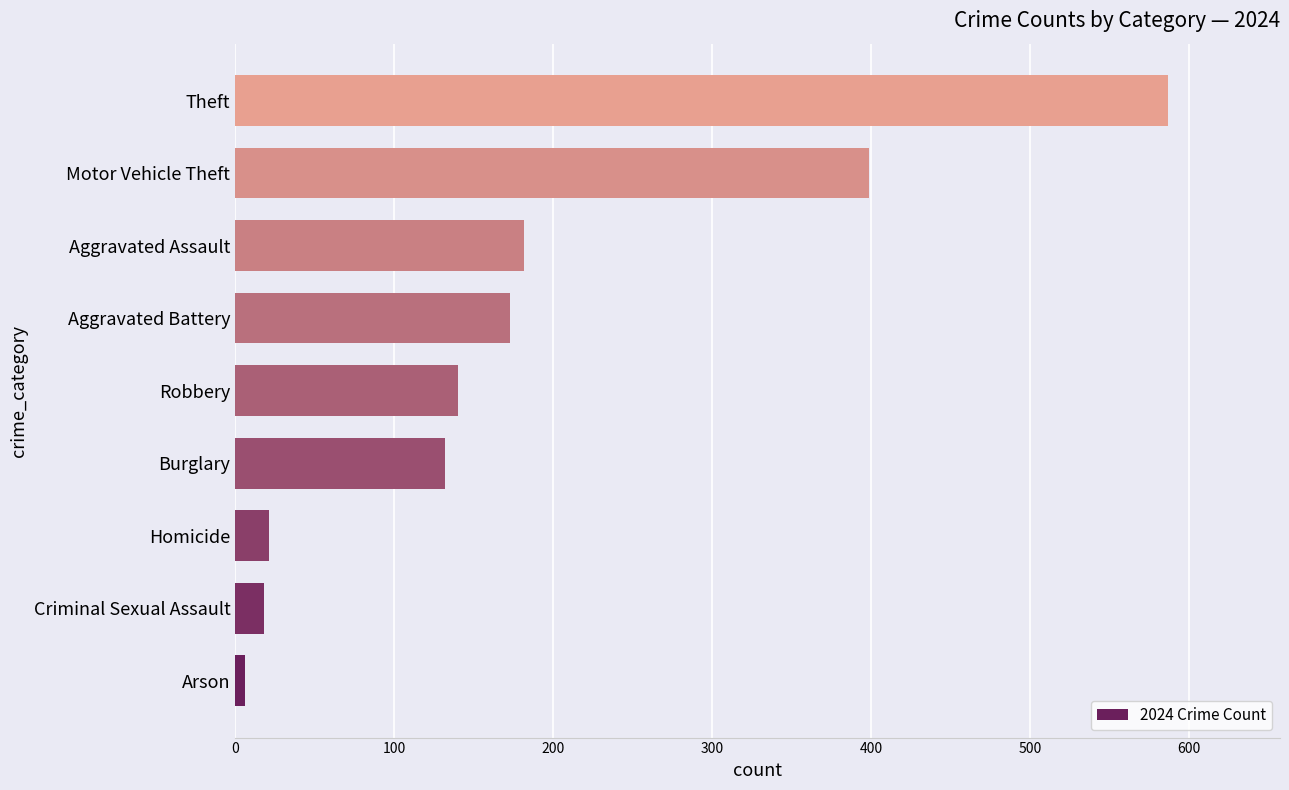

Reading bottom to top, list all the values displayed in this chart.

6	18	21	132	140	173	182	399	587